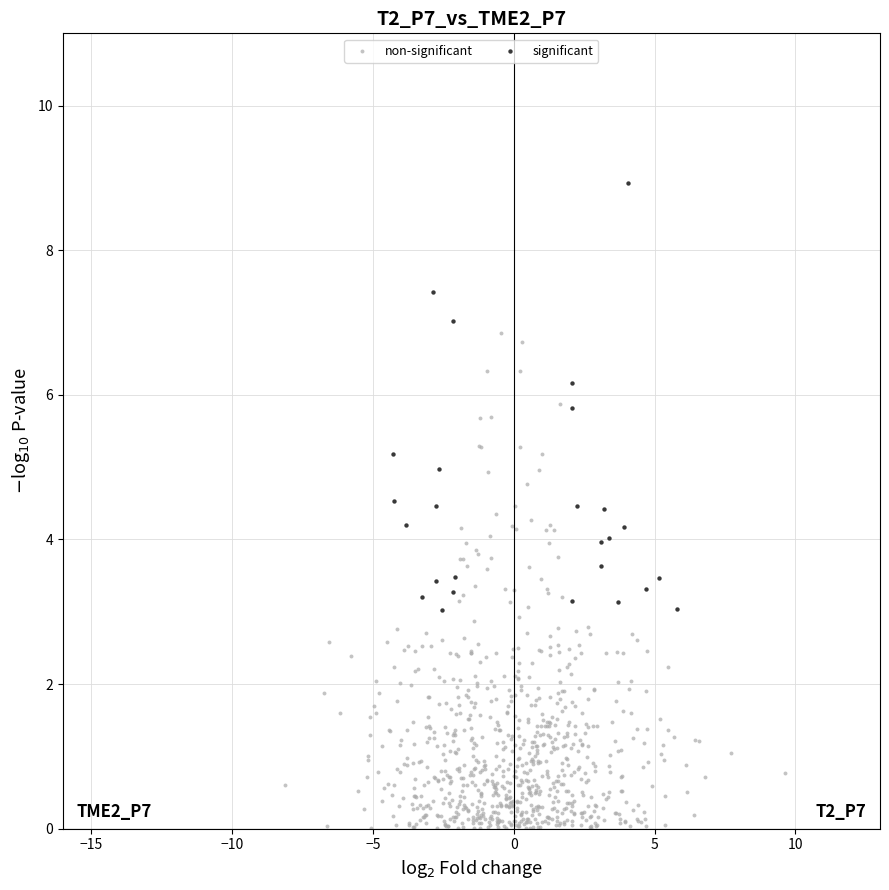

Which series contains the highest Y value?

significant